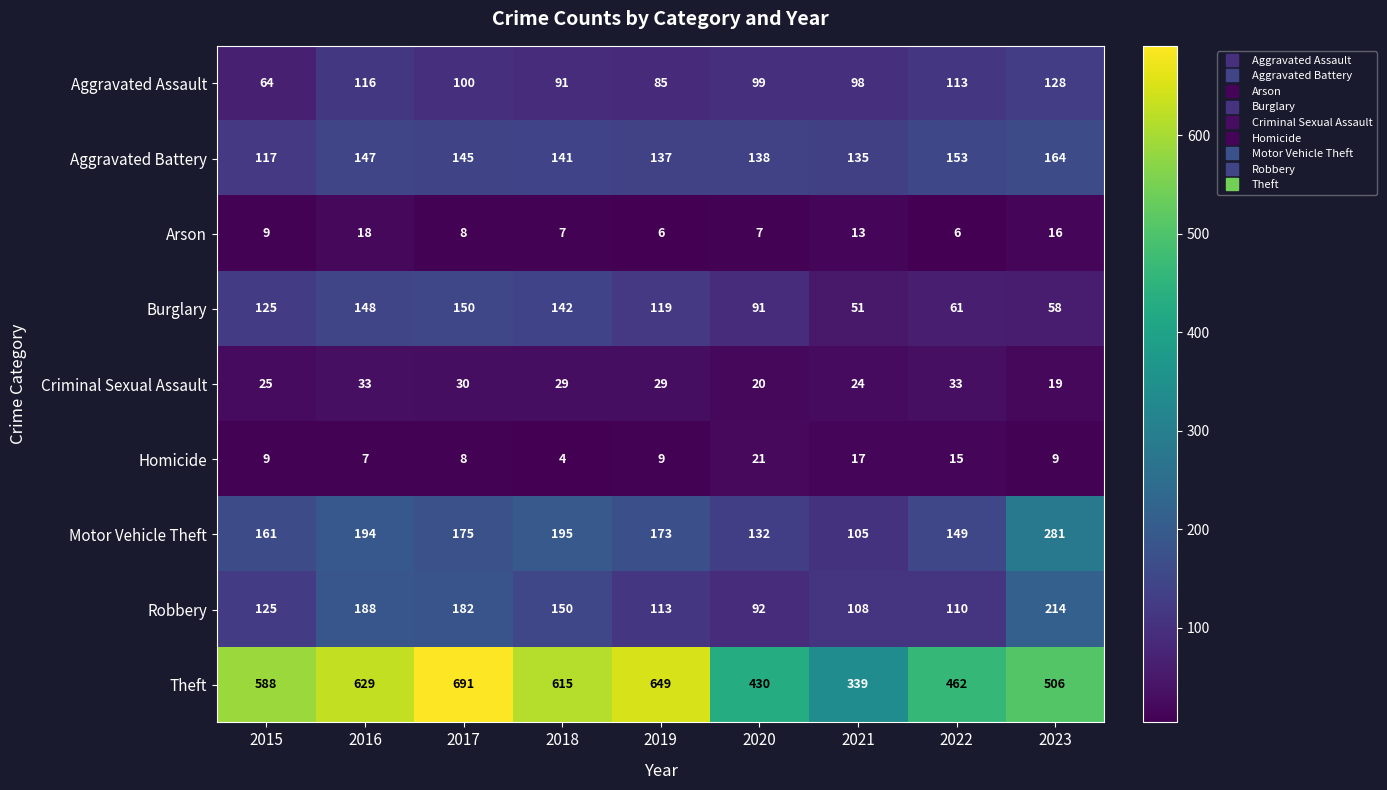

Which category has the highest value across all series?

2017